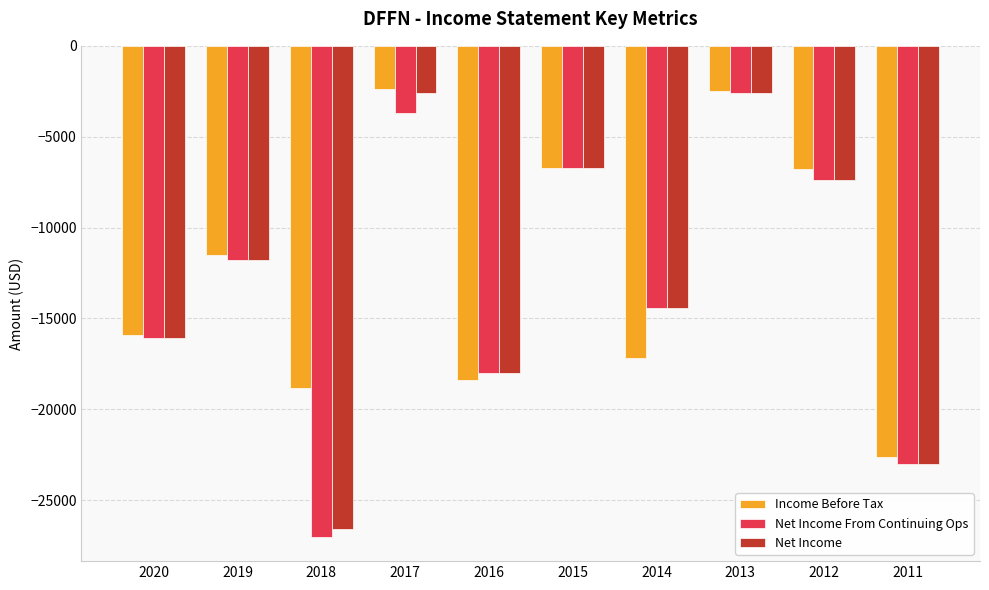

How many values in the Income Before Tax series are below -11500?

5